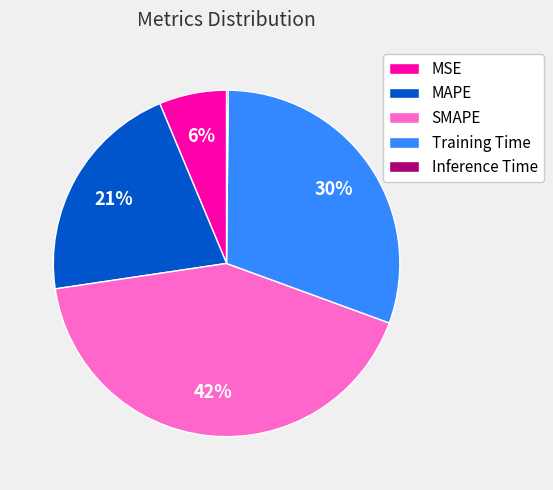

Combined, do MAPE and MSE account for over 50%?

No